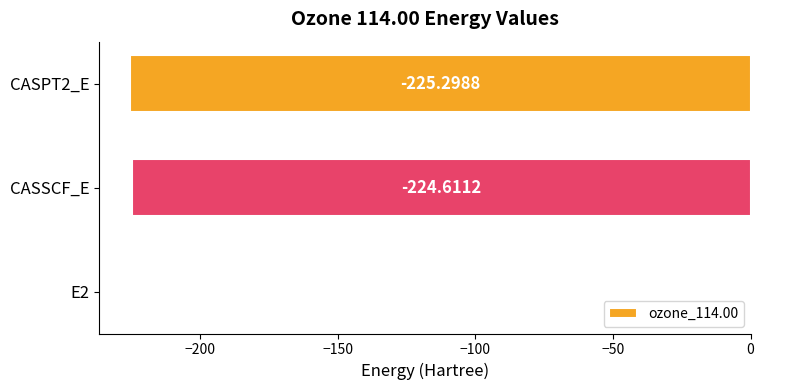

Which has a higher value, CASPT2_E or CASSCF_E?

CASSCF_E